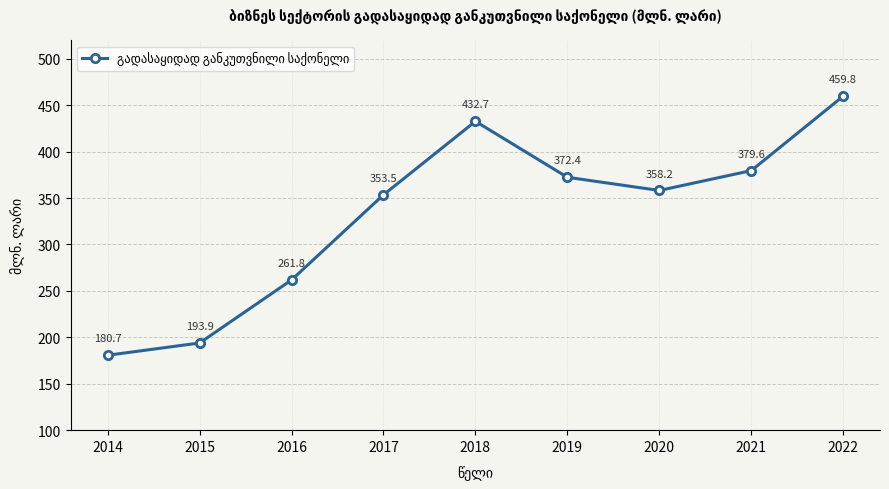

At which label is the value closest to 320?

2017